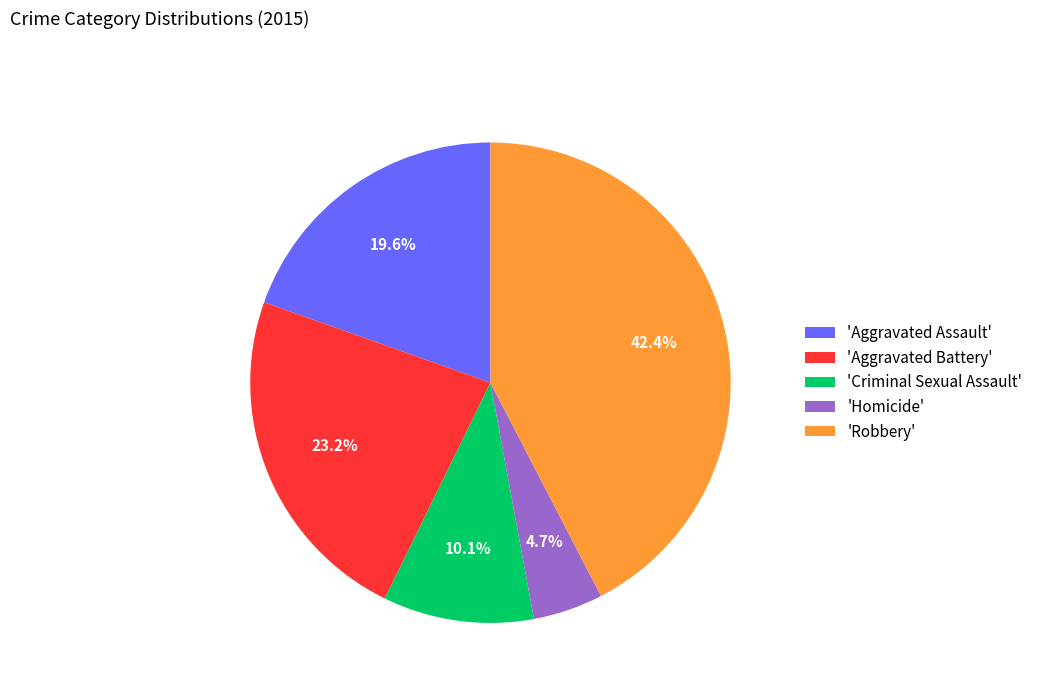

How much of the chart is everything except 'Aggravated Assault'?

80.4%